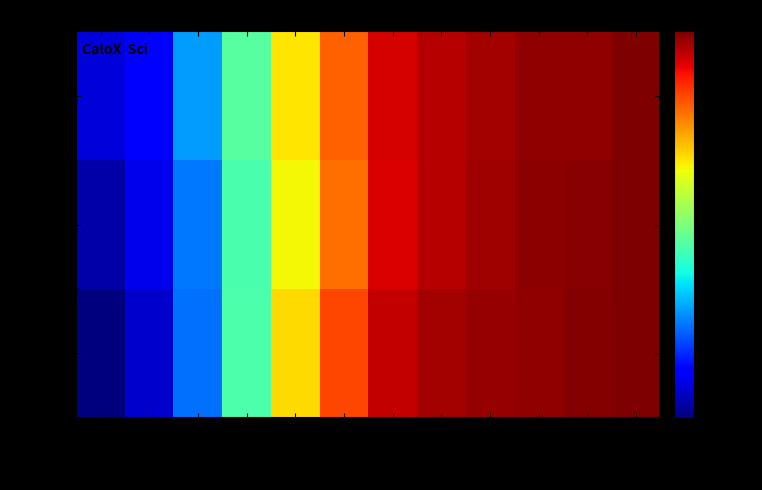

Reading left to right, transcribe all the data shown in this chart.

run_1: 2=0.0	22=0.0	111=0.0	222=0.1	333=0.2	444=0.5	666=0.8	888=0.9	1110=0.9	1665=0.9	2220=1.0	11098=1.0
run_2: 2=0.0	22=0.0	111=0.0	222=0.1	333=0.2	444=0.4	666=0.7	888=0.8	1110=0.9	1665=0.9	2220=1.0	11098=1.0
run_3: 2=0.0	22=0.0	111=0.0	222=0.1	333=0.2	444=0.4	666=0.7	888=0.8	1110=0.9	1665=0.9	2220=0.9	11098=1.0